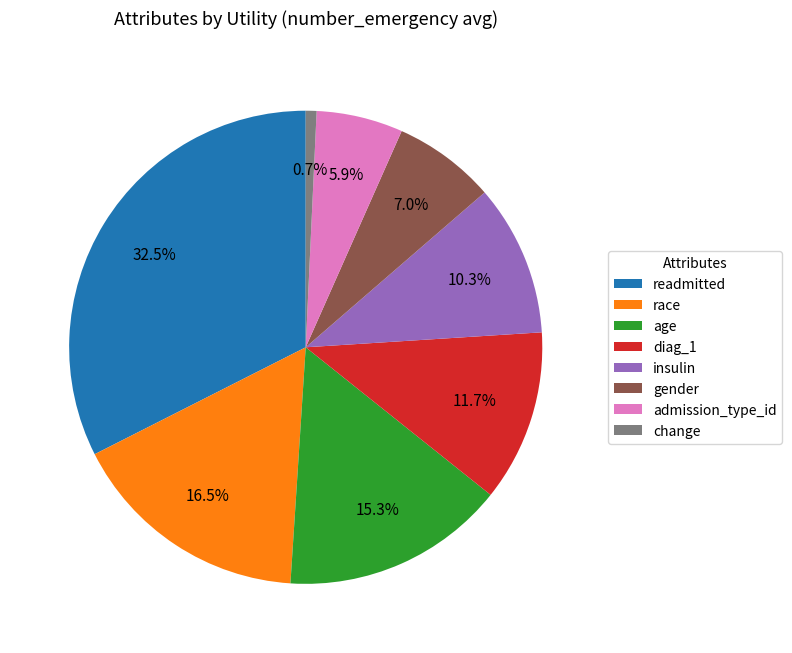

How many slices are in this pie chart?

8